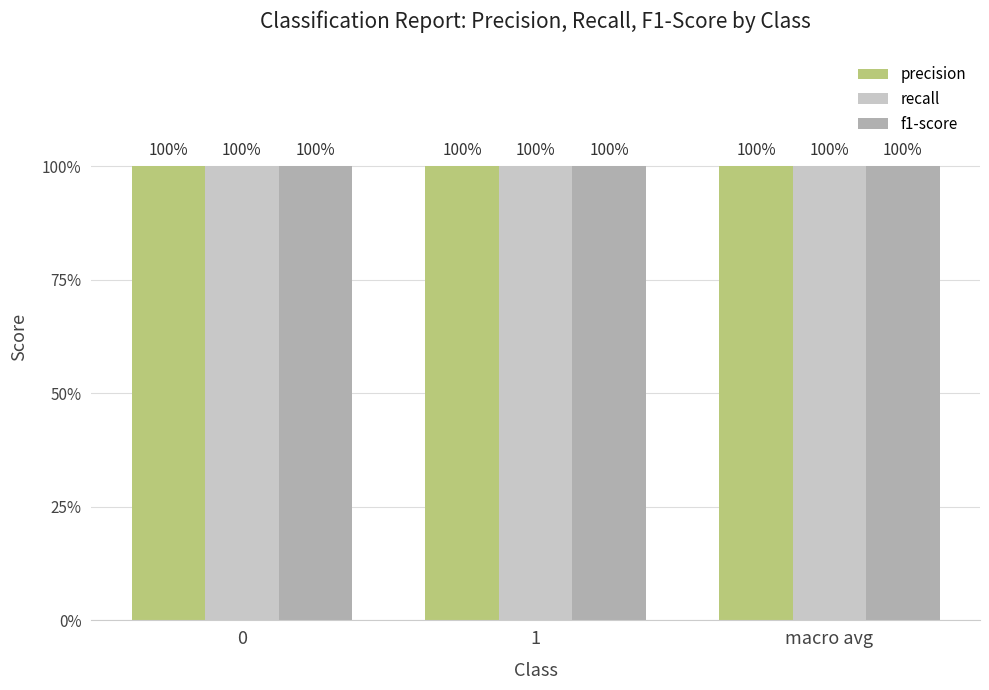

What is the ratio of the value at 0 to the value at 1?

1.0